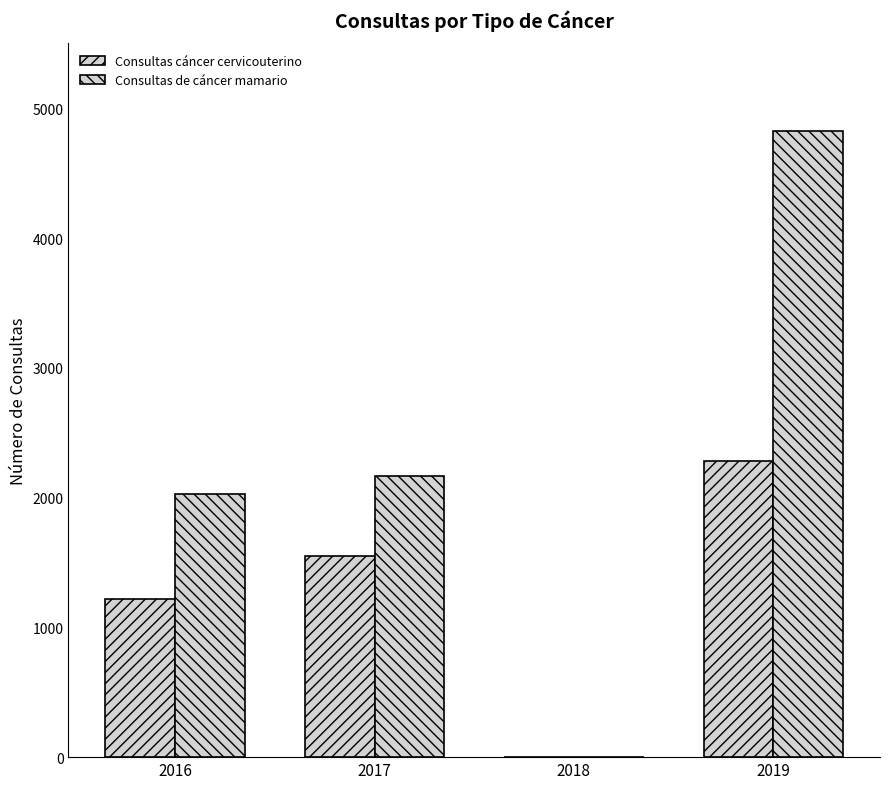

Reading left to right, transcribe all the data shown in this chart.

Consultas cáncer cervicouterino: 2016=1215	2017=1548	2018=0	2019=2283
Consultas de cáncer mamario: 2016=2024	2017=2170	2018=0	2019=4828